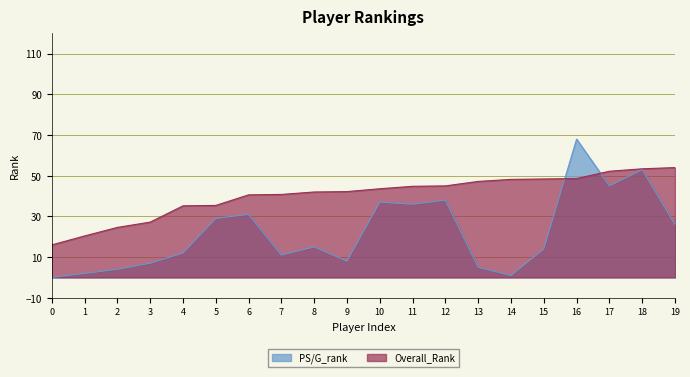

After their last crossing, which series has the higher values: Overall_Rank or PS/G_rank?

Overall_Rank